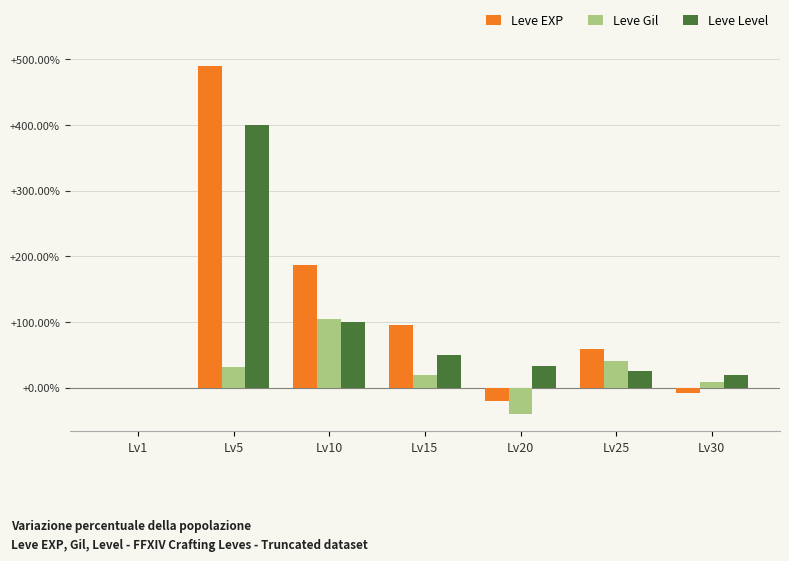

Which series has the widest spread of values?

Leve EXP